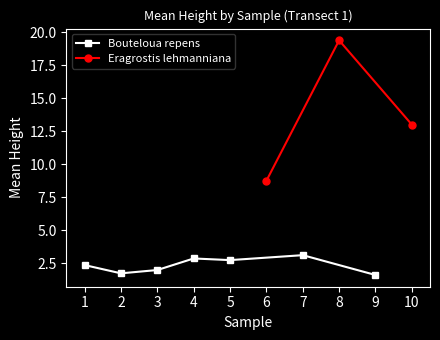

The value of Bouteloua repens at 2 is 1.8. True or false?

True